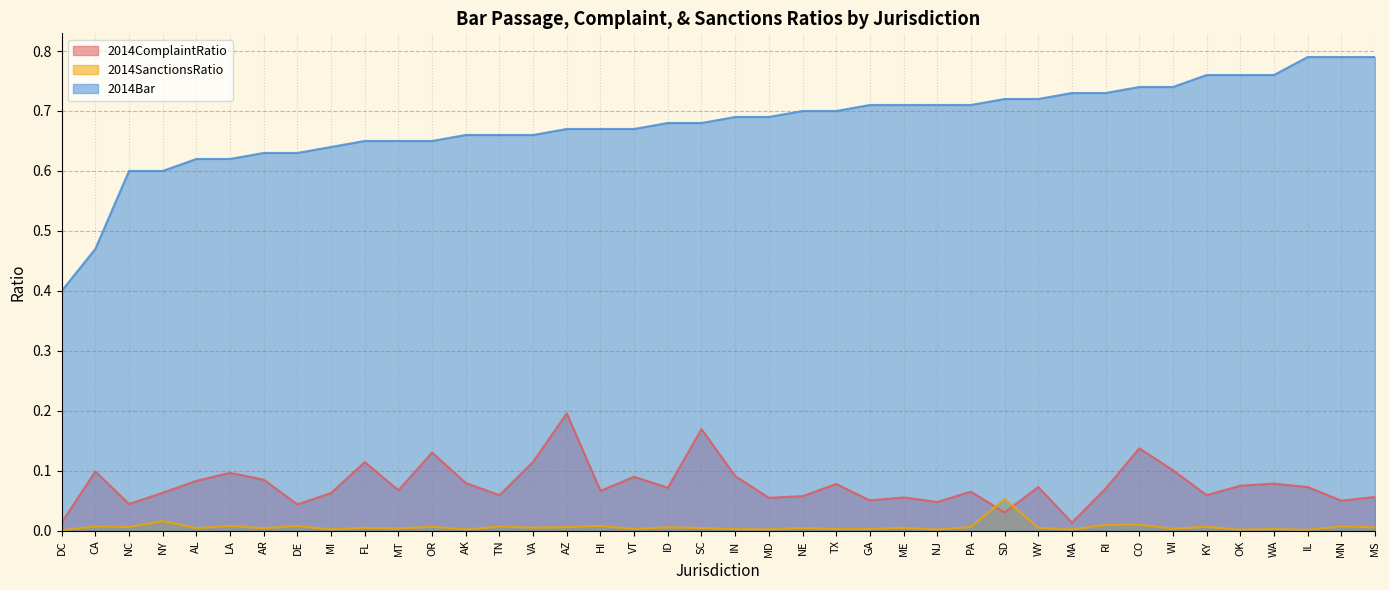

Is the value of 2014SanctionsRatio at PA greater than the value of 2014Bar at GA?

No